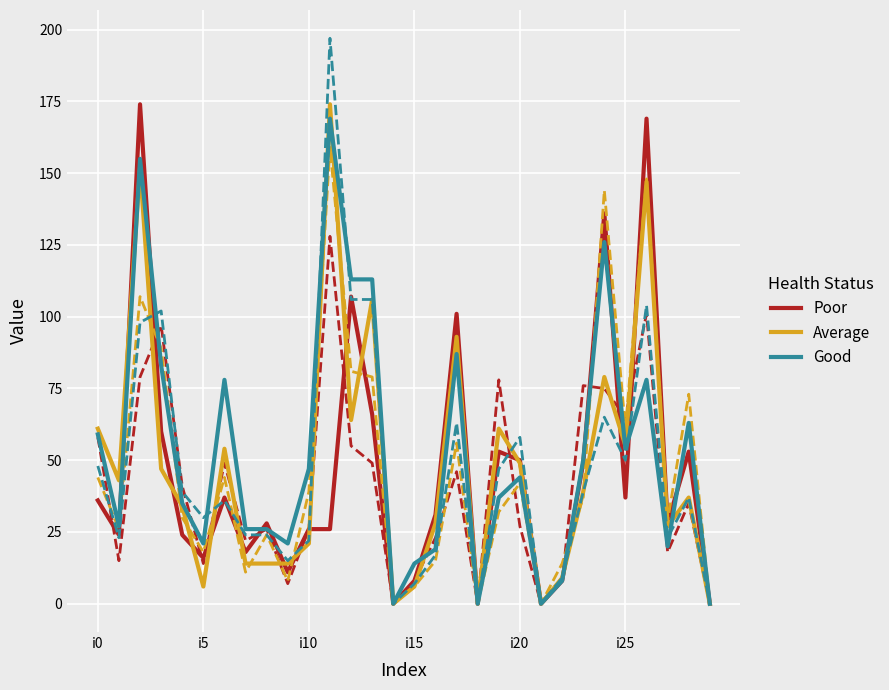

What is the greatest value displayed?

197